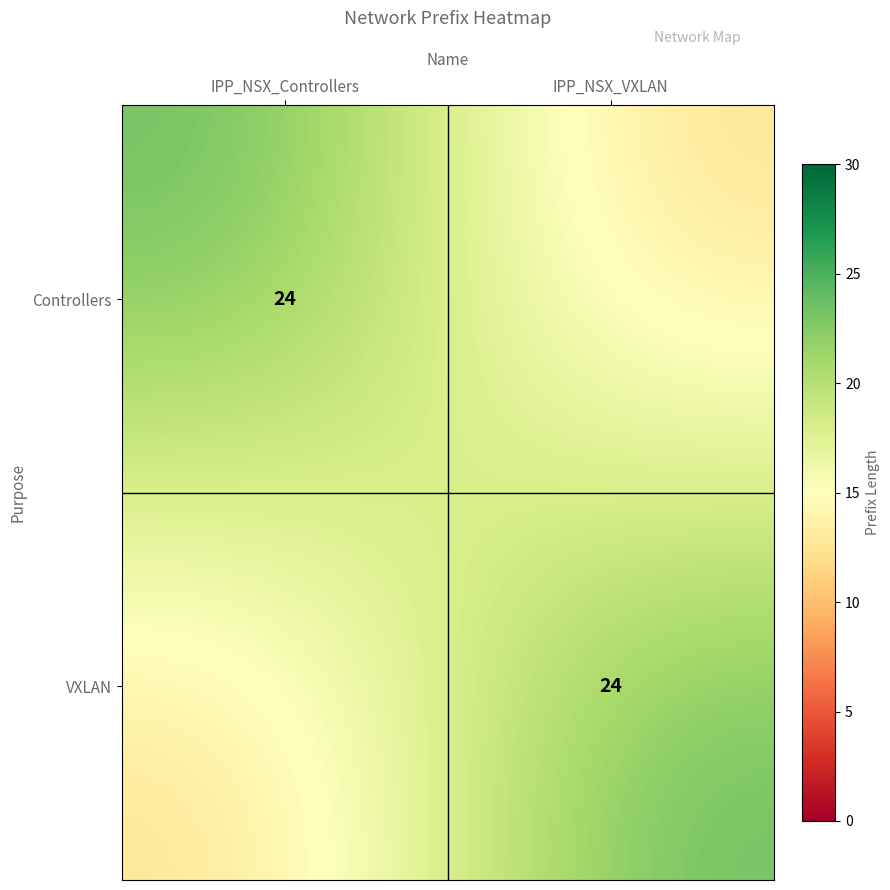

The value of VXLAN at IPP_NSX_VXLAN is 24. True or false?

True